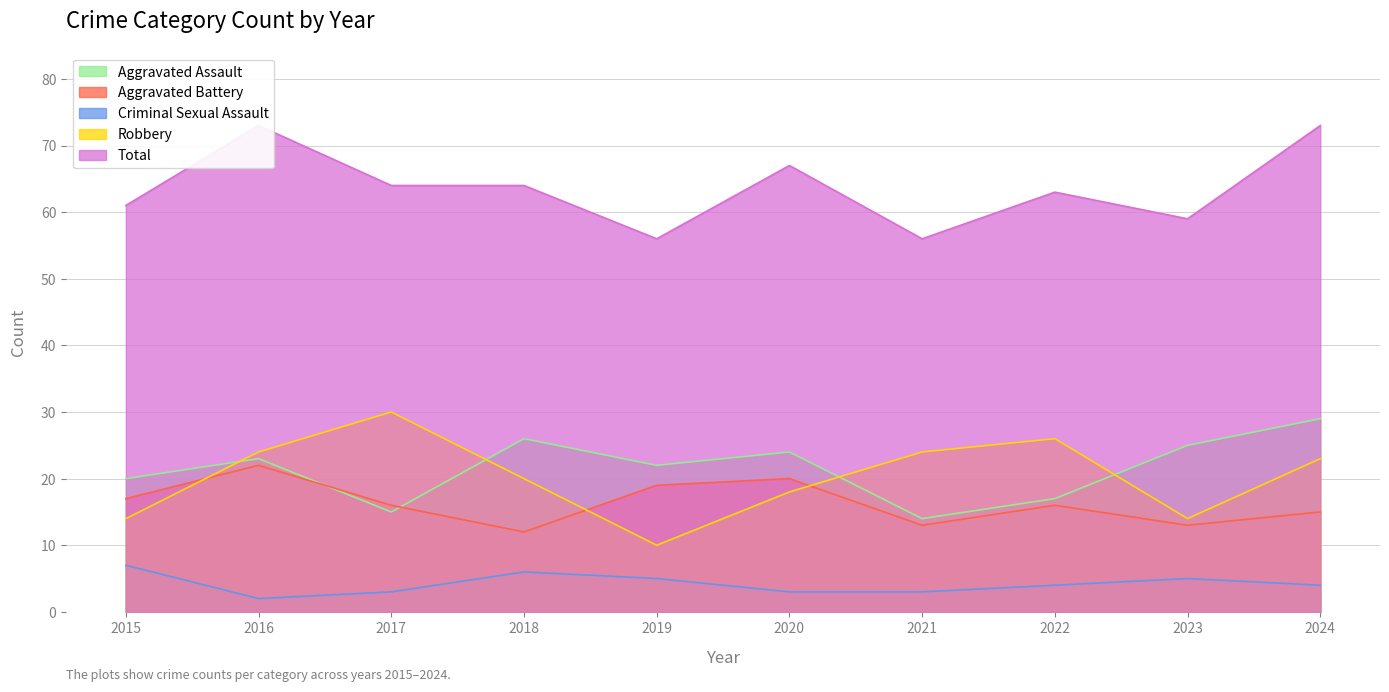

How many lines are shown in the chart?

5